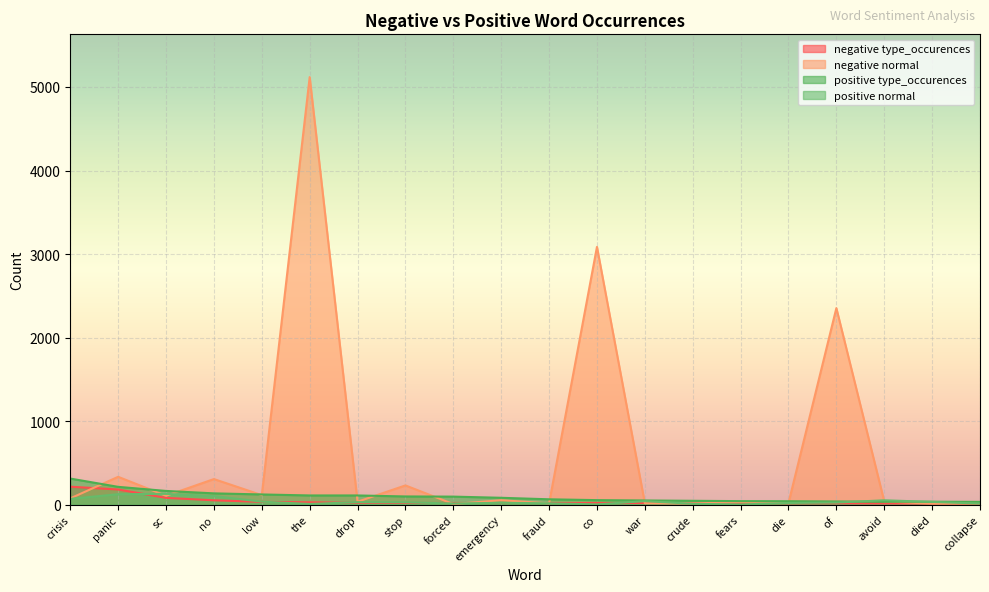

How many interior local peaks does the negative normal series have?

8